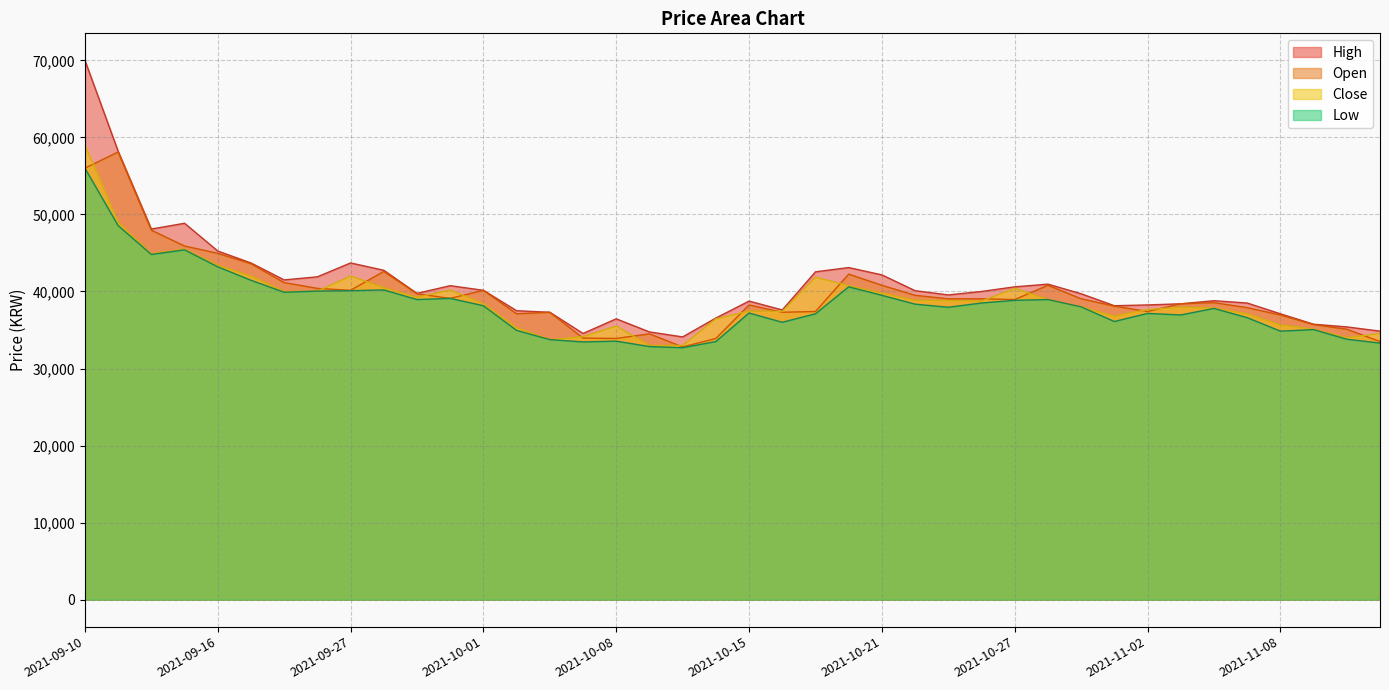

Reading left to right, transcribe all the data shown in this chart.

High: 70000	58200	48100	48850	45250	43700	41500	41900	43700	42750	39750	40750	40150	37500	37300	34550	36450	34750	34100	36550	38750	37600	42550	43100	42150	40100	39550	40000	40600	40950	39700	38150	38250	38400	38800	38500	37100	35750	35400	34850
Close: 59000	48950	44900	45500	43400	42000	40000	40050	42000	40500	39250	40200	38400	35300	33750	34150	35500	33000	33000	36450	37450	37400	41850	40750	39800	38850	38800	38750	40400	38950	38000	36800	37650	37950	37850	37100	35650	35100	34000	34550
Low: 56000	48550	44800	45400	43200	41450	39900	40050	40100	40200	38950	39100	38150	34950	33750	33450	33550	32850	32700	33500	37200	36000	37100	40600	39500	38350	37950	38500	38850	38950	38000	36100	37150	36950	37800	36600	34850	35050	33800	33300
Open: 56000	58100	47950	45900	44950	43600	41150	40400	40150	42600	39700	39100	40150	37100	37300	33950	33900	34500	32800	33900	38250	37300	37400	42250	40800	39500	39050	39050	38950	40800	39050	38100	37400	38400	38550	37900	36950	35700	35100	33500